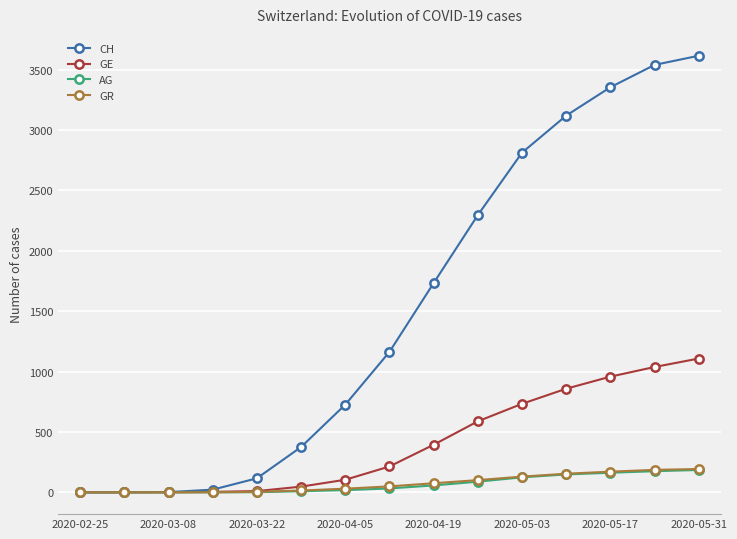

Which series has the largest range (max minus min)?

CH